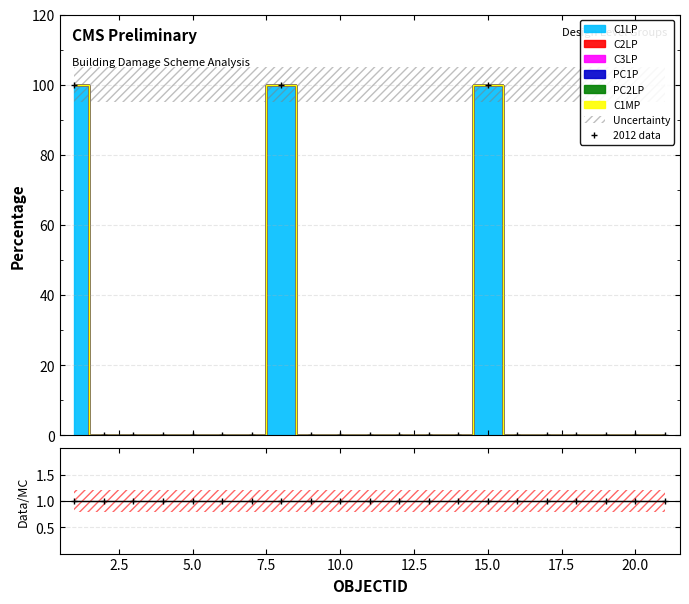

What is the maximum value for 2012 data?

100